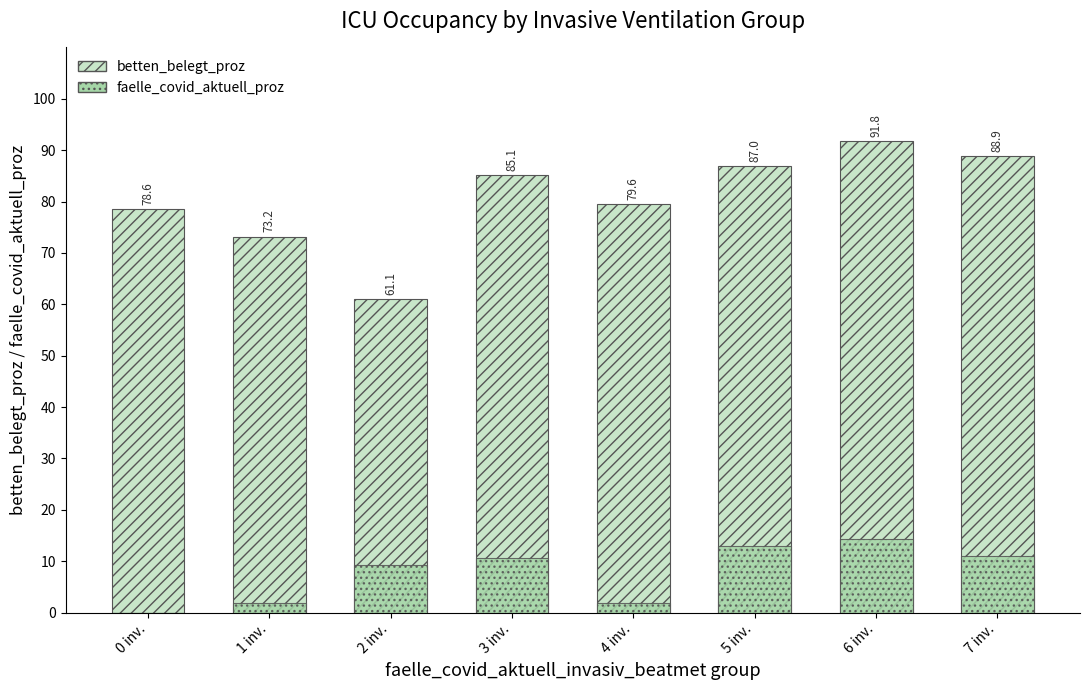

How many data points in betten_belegt_proz are above 85?

4